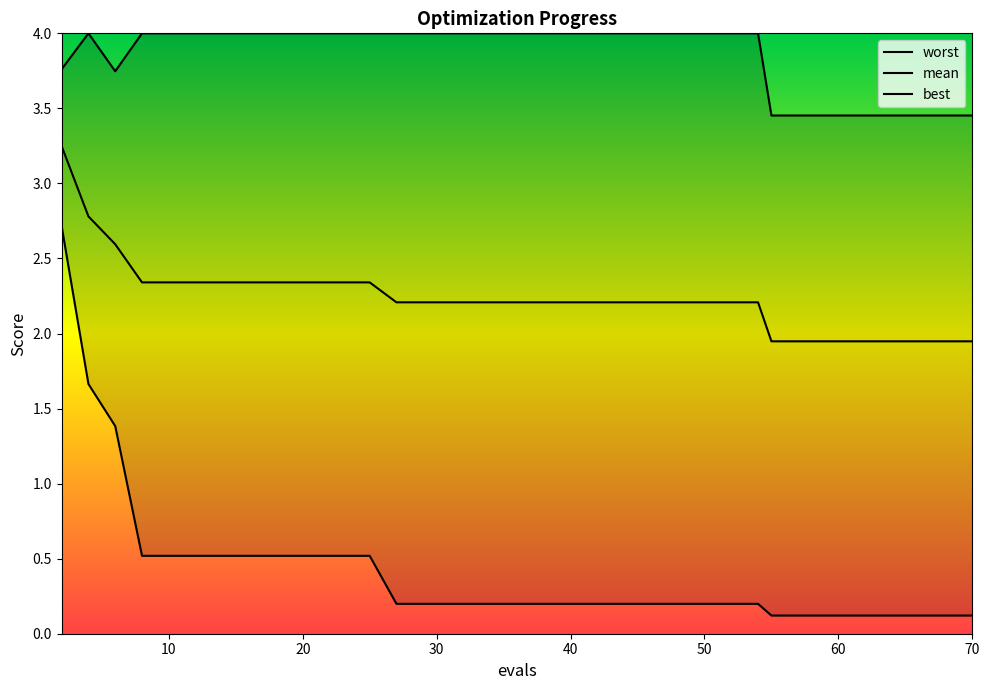

Rank the series by their maximum value, from highest to lowest.

worst, mean, best